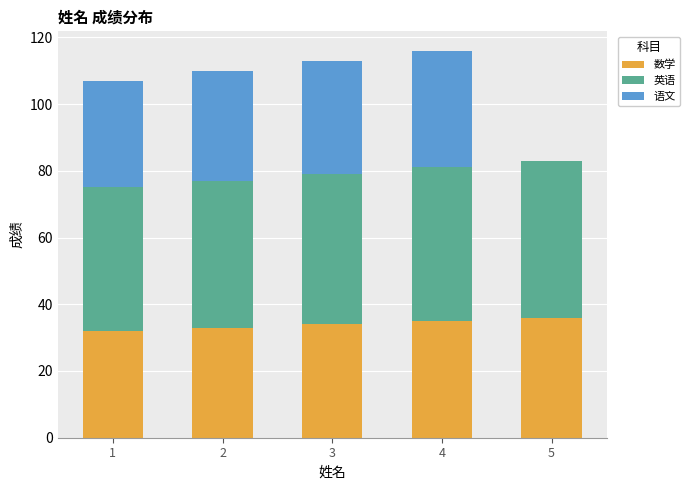

What is the total value across all series at 3?

113